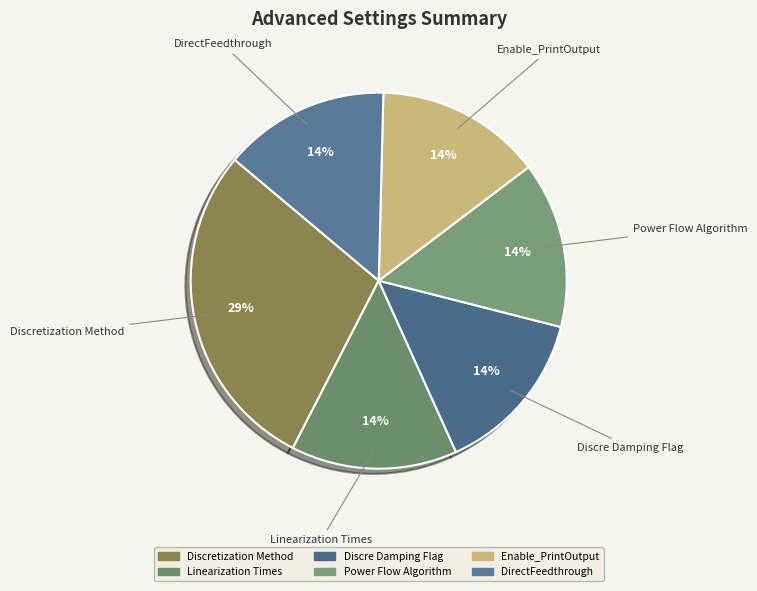

To the nearest percent, what portion does Linearization Times represent?

14%